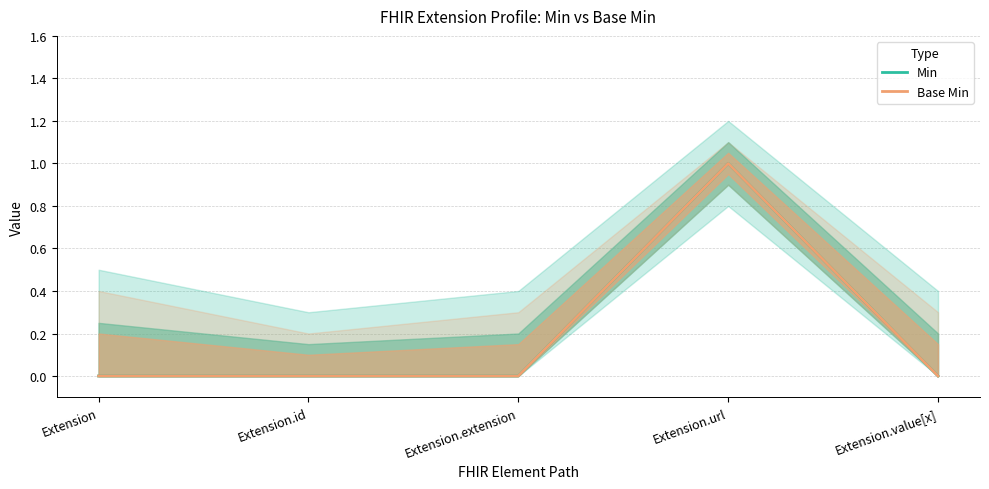

What is the label of the 4th point from the right?

Extension.id